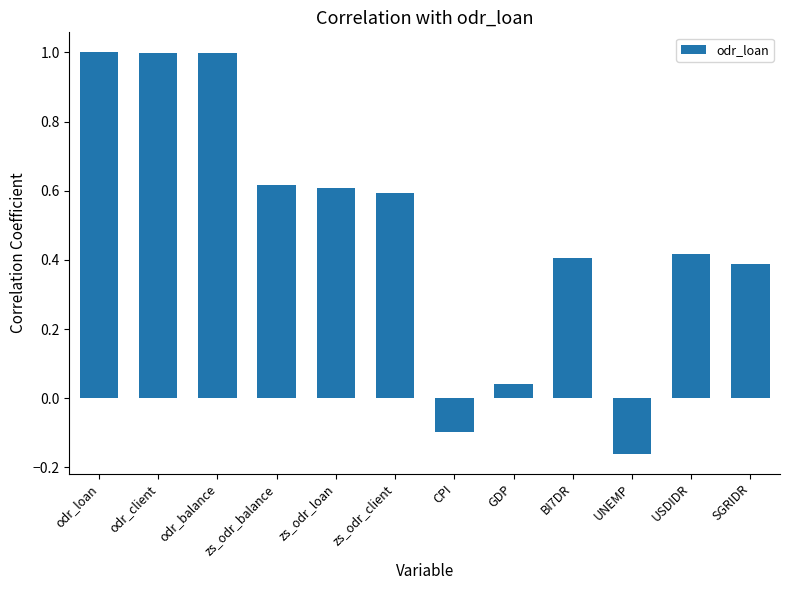

The chart shows a value of 0.6 at zs_odr_client. True or false?

True